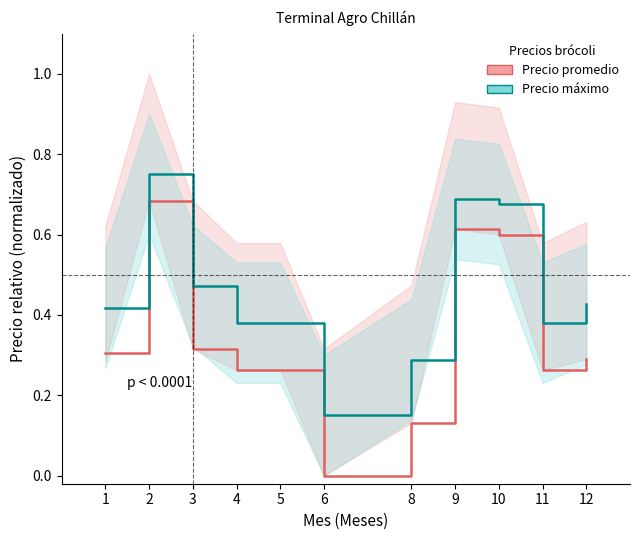

Which series has the largest range (max minus min)?

Precio promedio